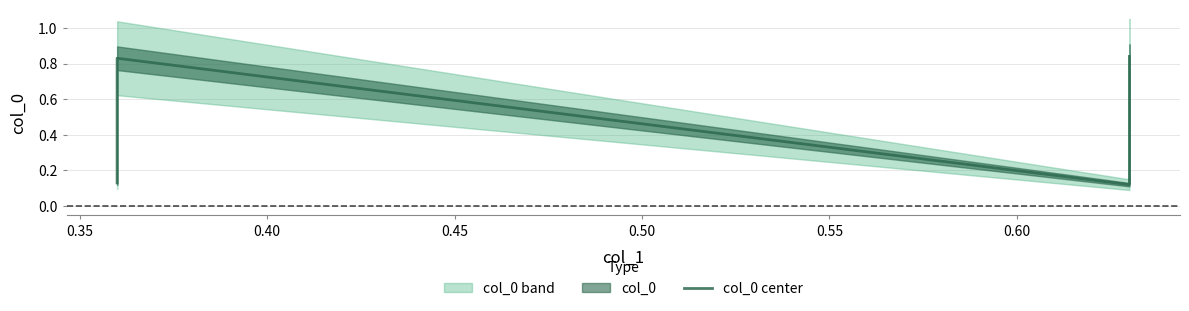

Is it true that the value at 0.40 is 0.2?

False